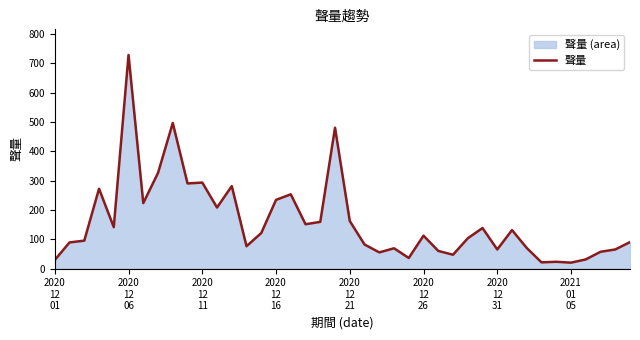

What is the smallest value displayed?

20